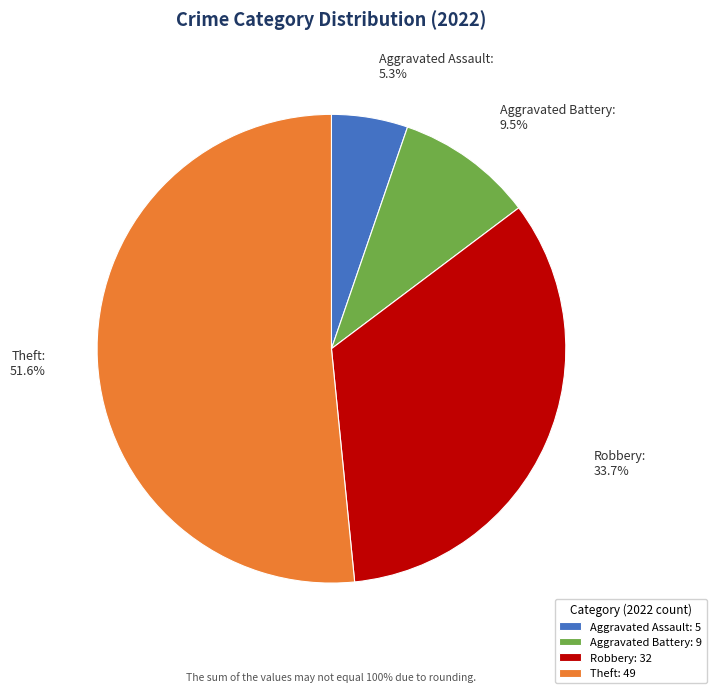

Does Theft account for over 50% of the chart?

Yes